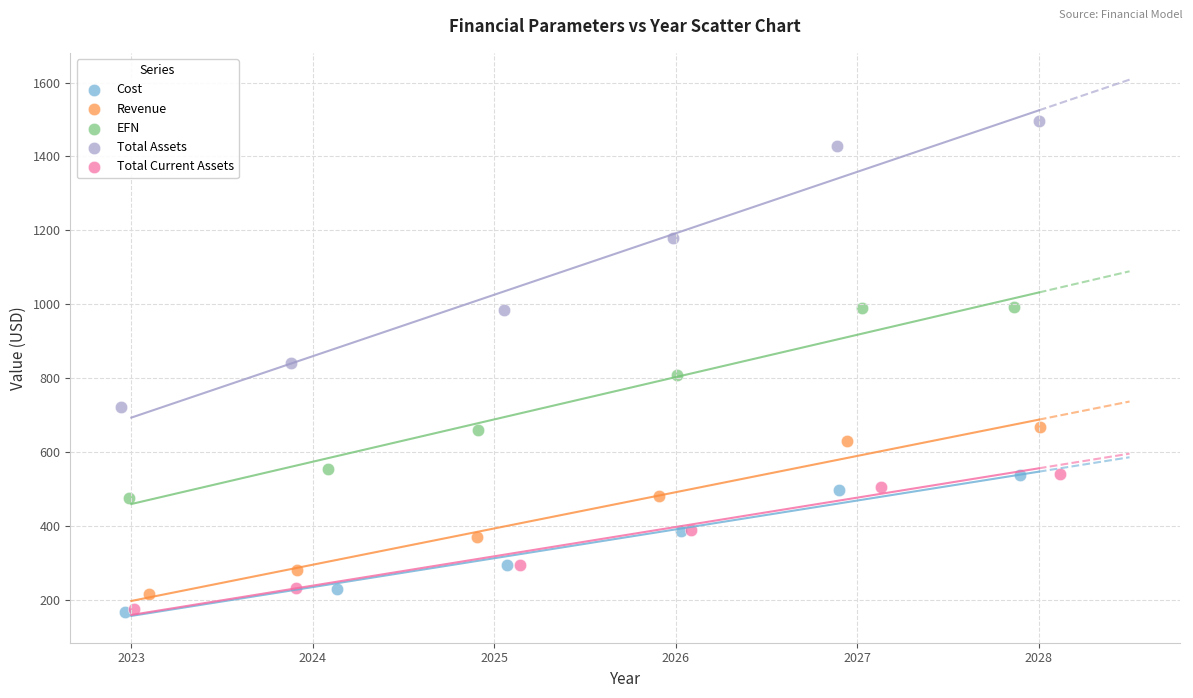

Which series has the largest Y range (max minus min)?

Total Assets